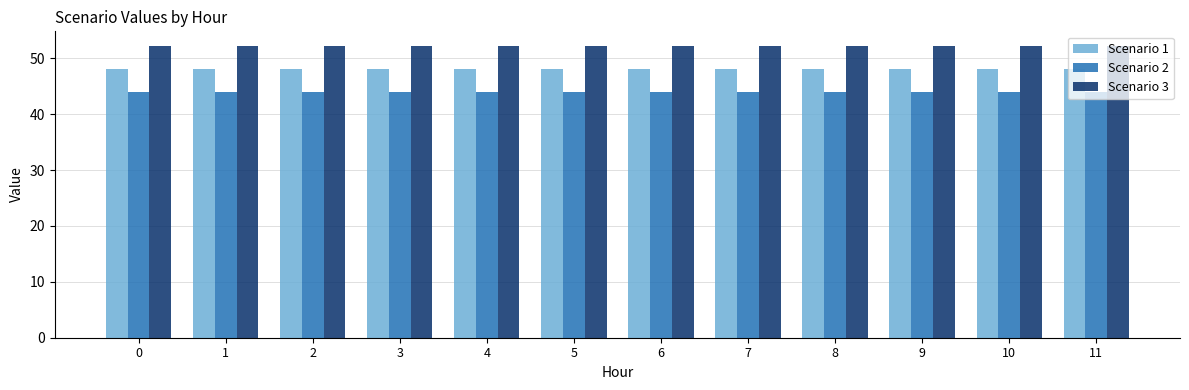

List the series in order of their peak value, lowest first.

Scenario 2, Scenario 1, Scenario 3